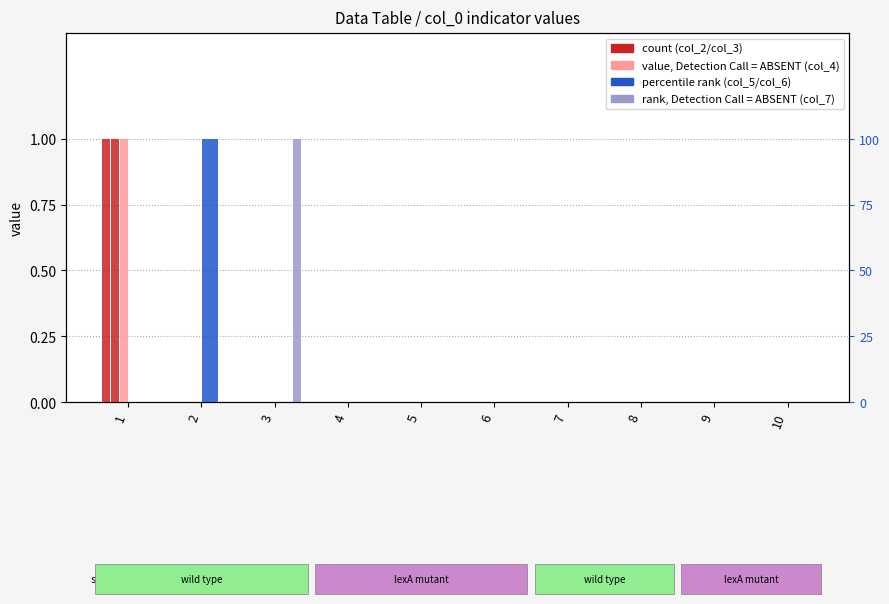

What is the maximum value shown in the chart?

1